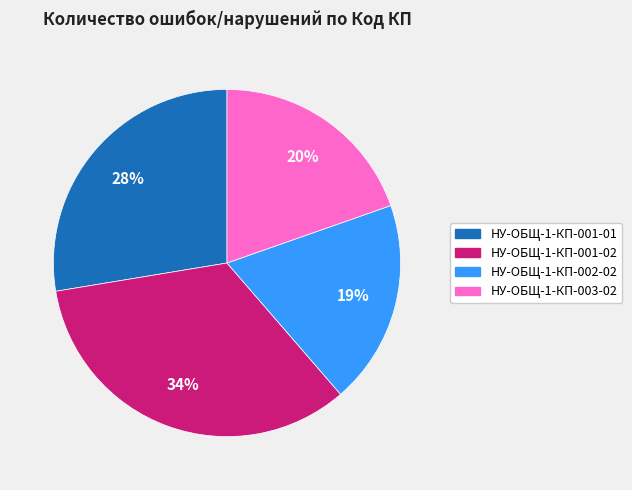

Rank the categories by value from highest to lowest.

НУ-ОБЩ-1-КП-001-02, НУ-ОБЩ-1-КП-001-01, НУ-ОБЩ-1-КП-003-02, НУ-ОБЩ-1-КП-002-02